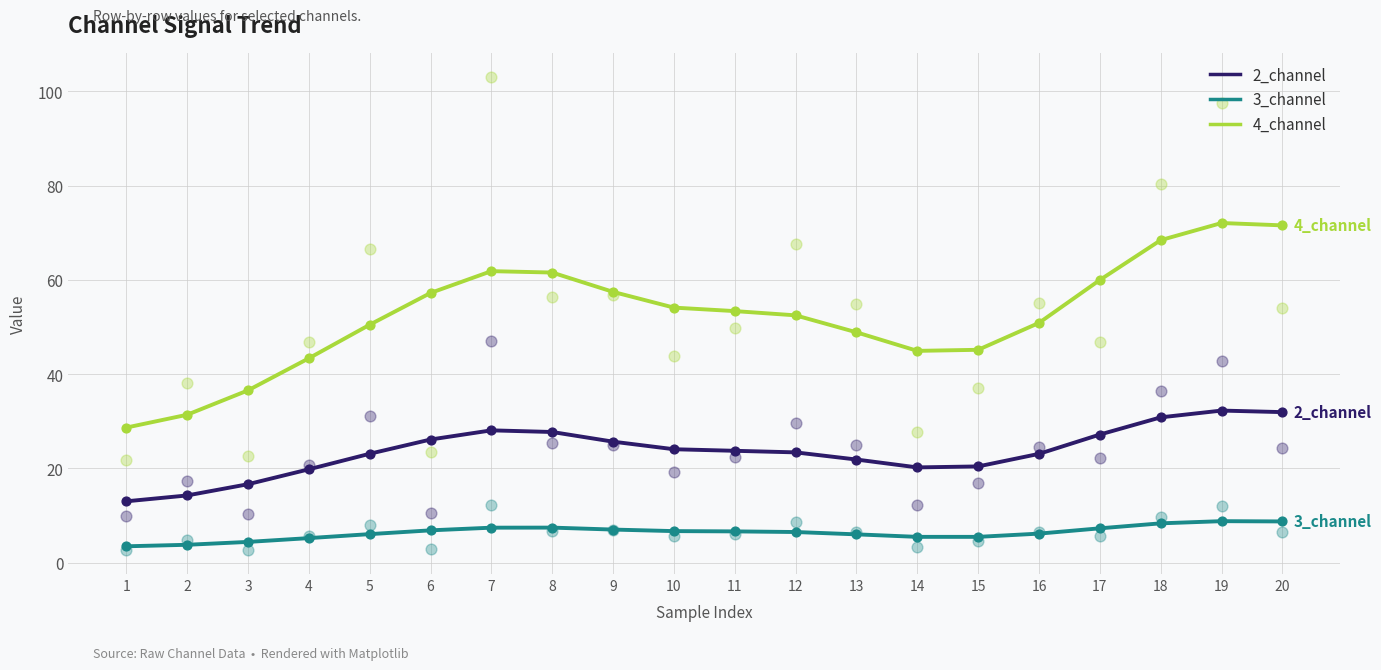

At which category is the sum across all series the highest?

19